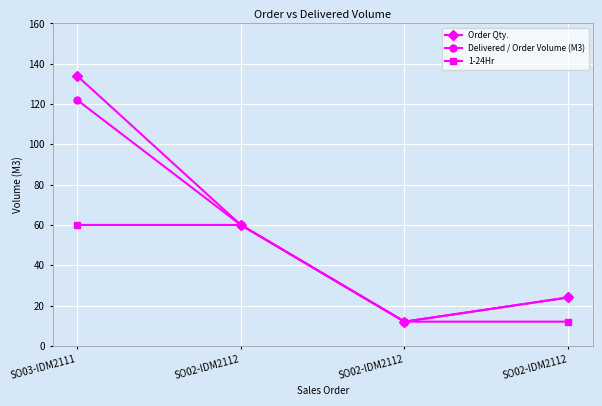

What is the value of the Order Qty. point at the 2nd from the left?

60